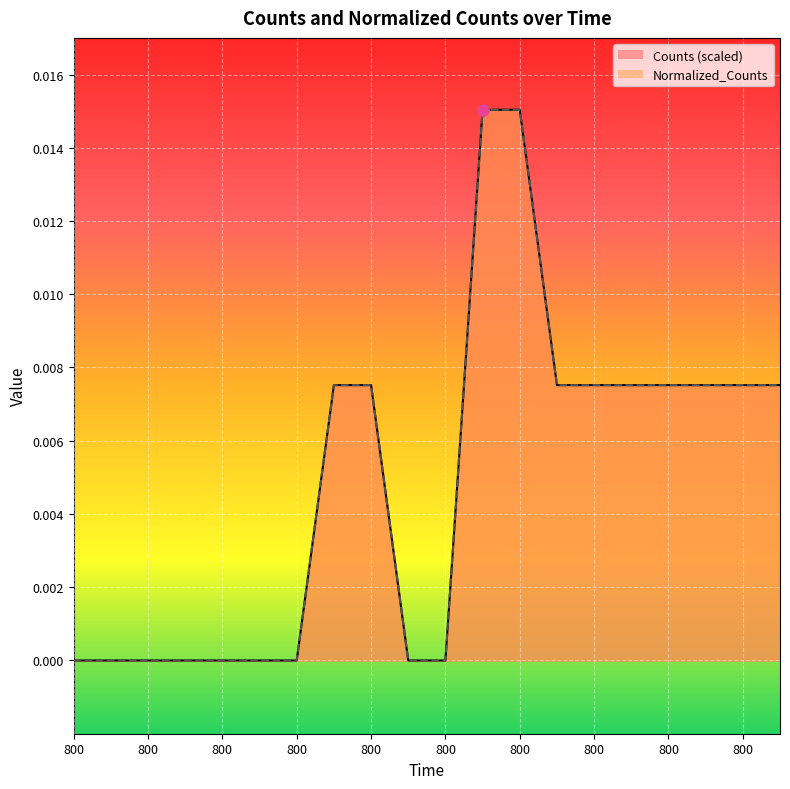

True or false: Normalized_Counts and Counts intersect in this chart.

False